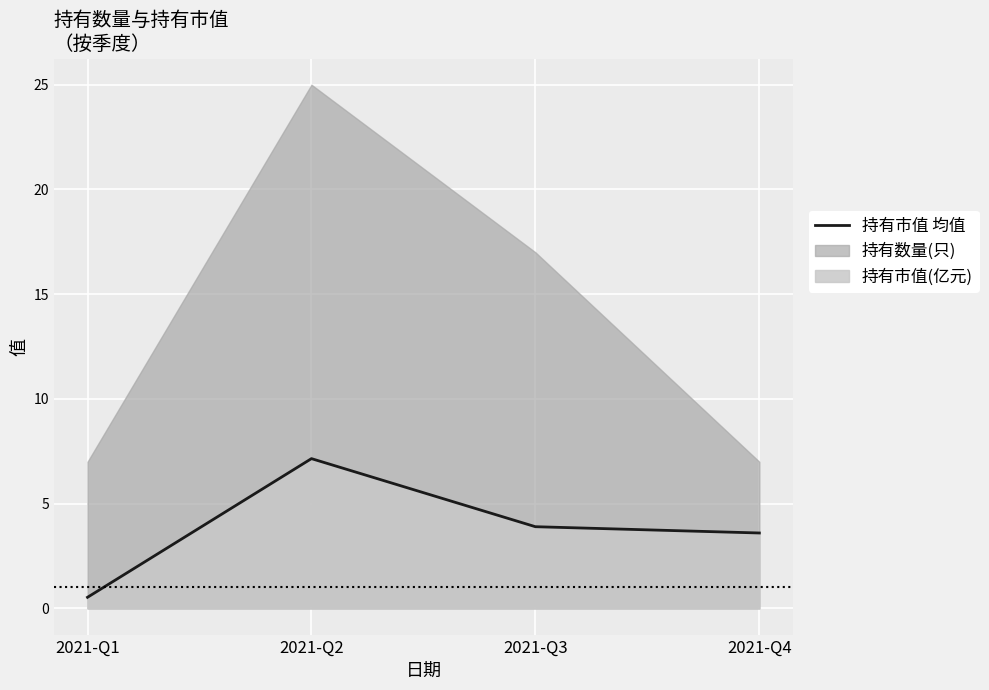

Approximately how many times larger is the value at 2021-Q4 compared to 2021-Q2?

0.5